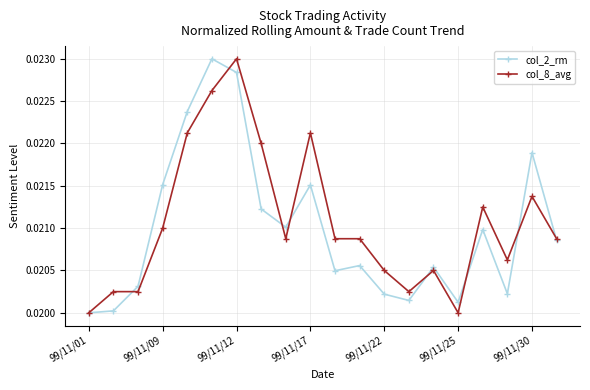

In col_2_rm, how many points are lower than both neighbors (excluding endpoints)?

5